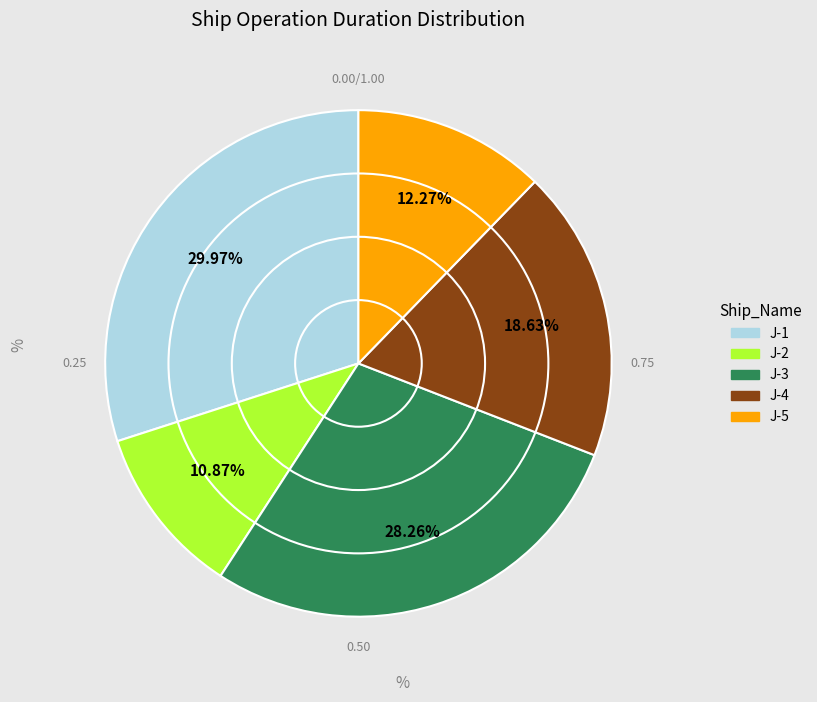

Is it true that J-2 is 23% of the pie?

False